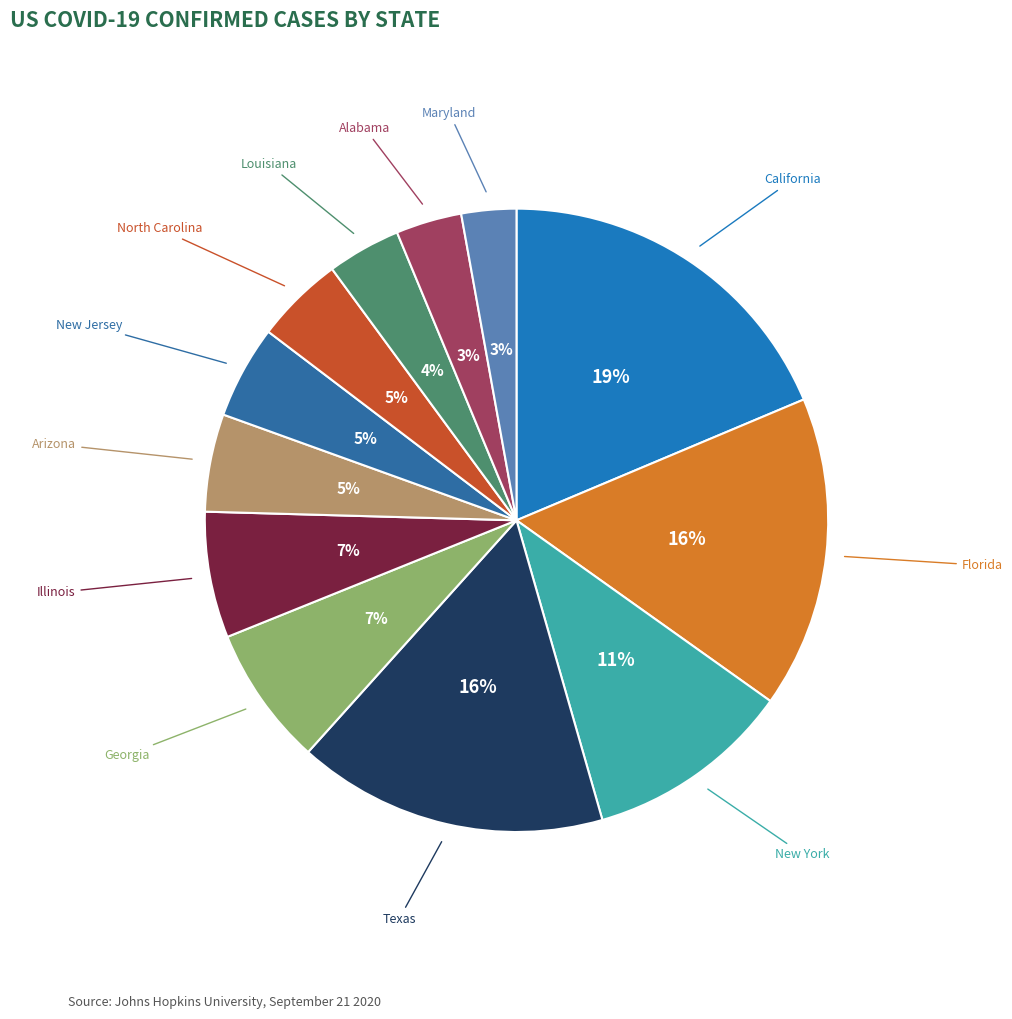

Count the number of slices in the pie.

12